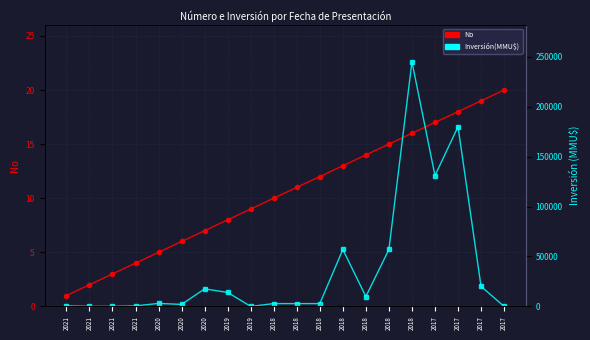

At which category does the chart reach its minimum across all series?

2021